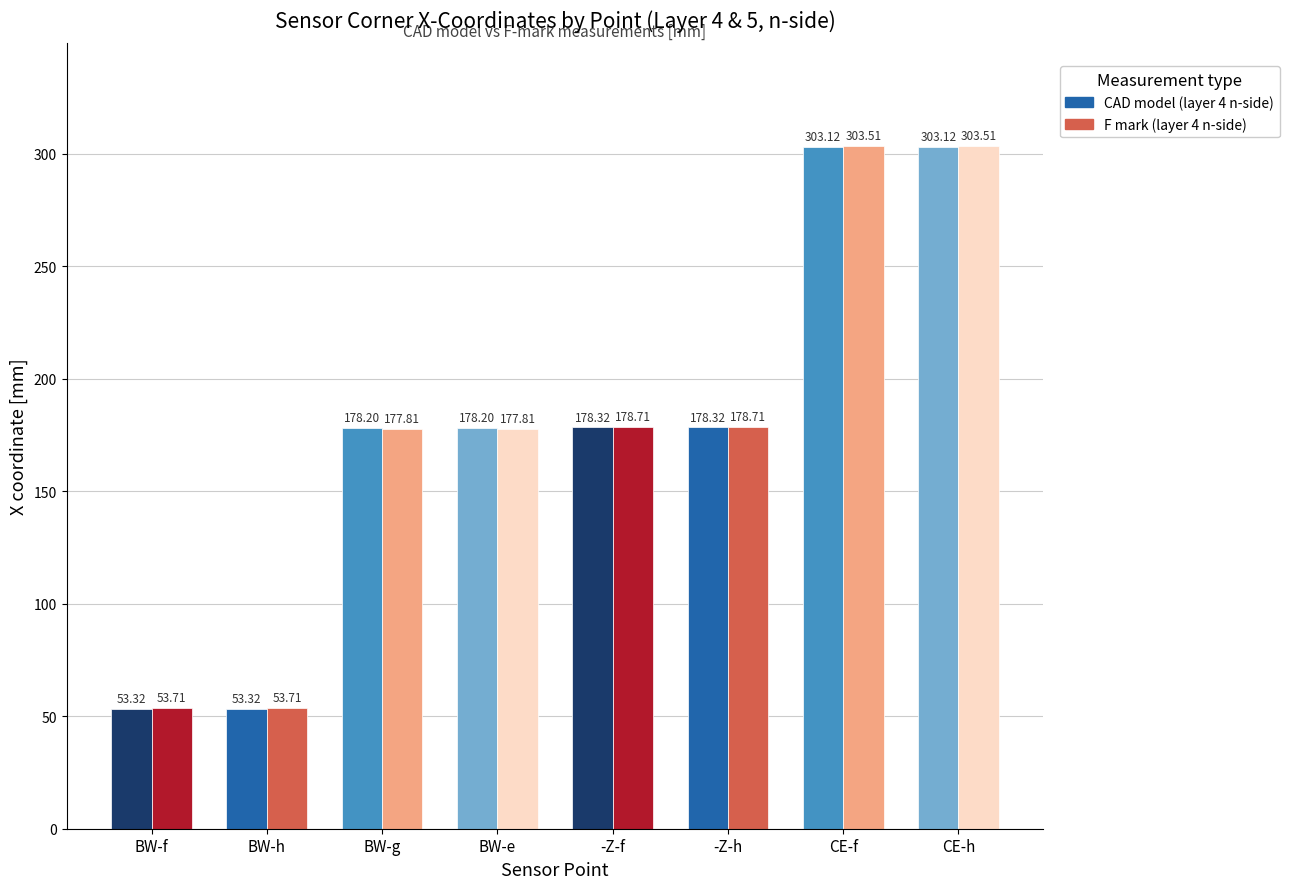

The value of CAD model (layer 4 n-side) at BW-f is 53.3. True or false?

True